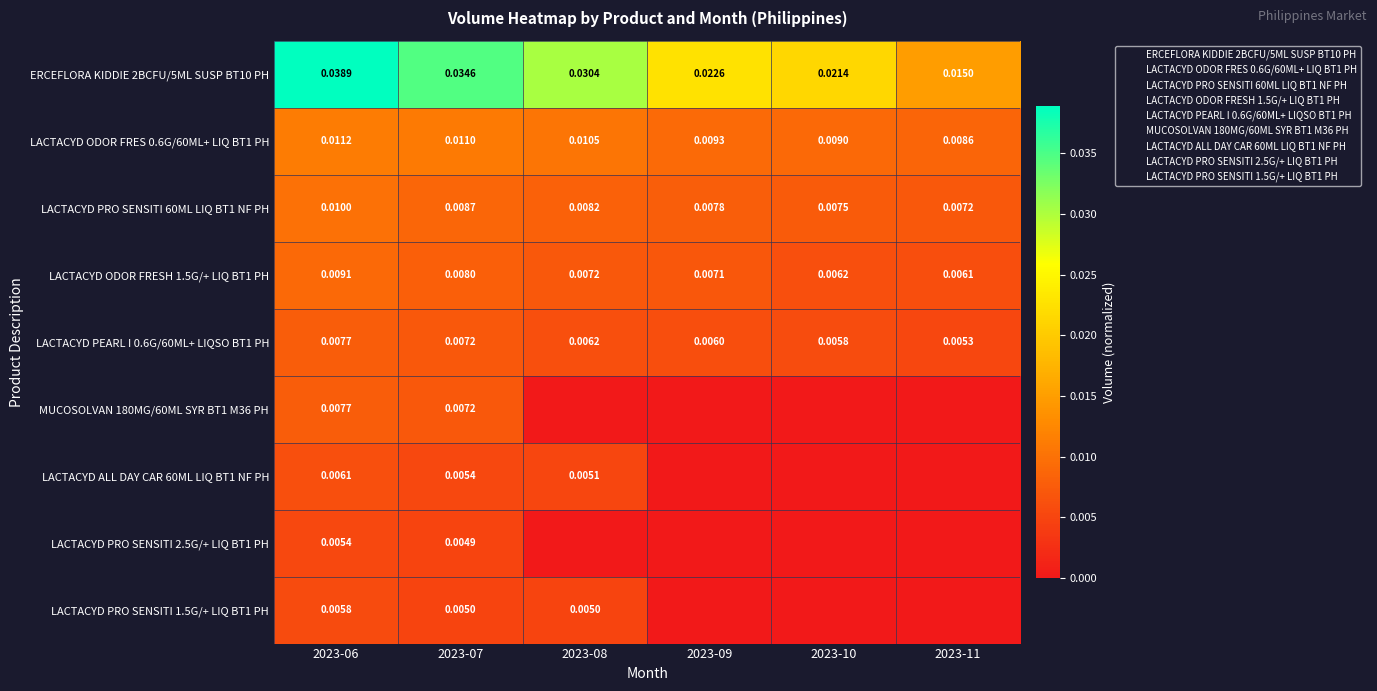

How many data points in LACTACYD ALL DAY CAR 60ML LIQ BT1 NF PH are above 0?

3